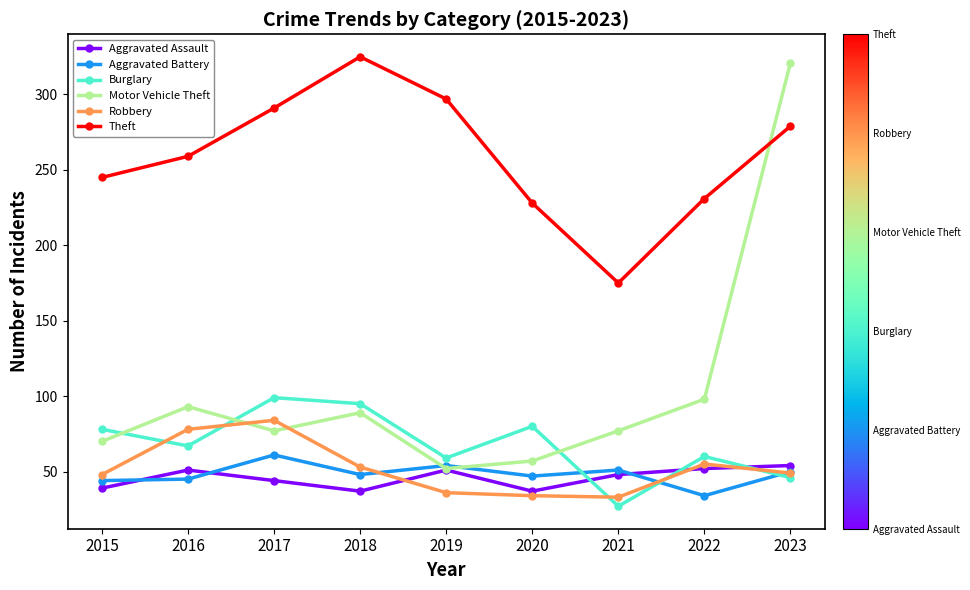

True or false: Aggravated Assault and Theft cross at least once.

False